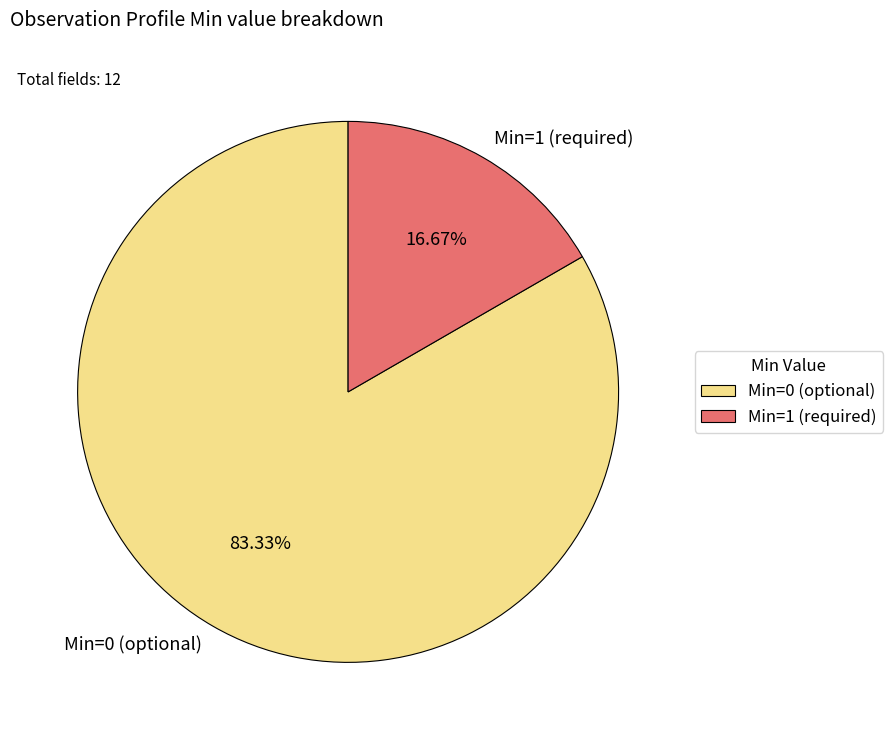

Which slice represents more than half of the pie?

Min=0 (optional)